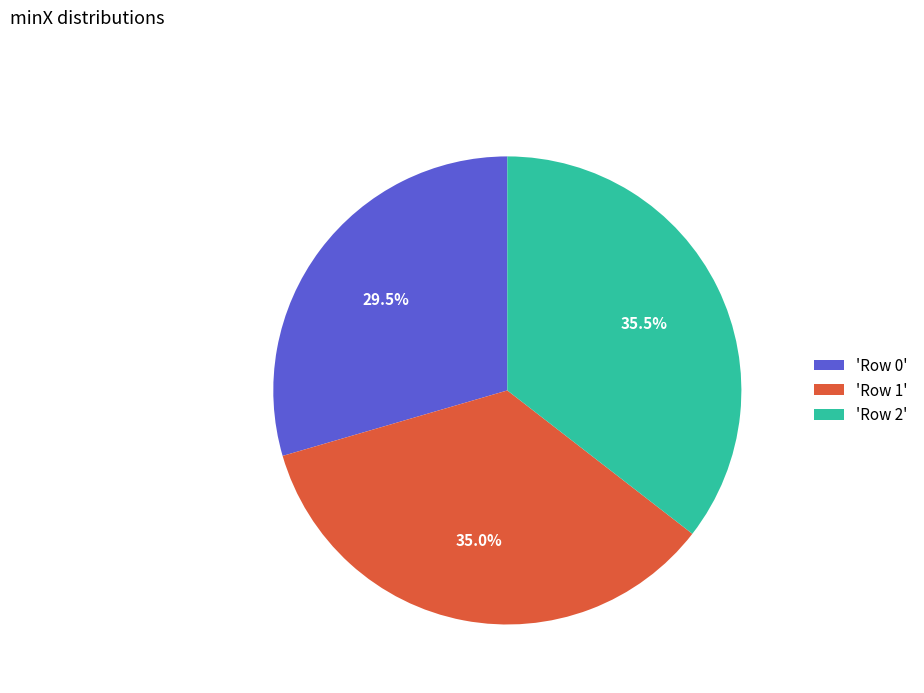

Which has a higher value, 'Row 1' or 'Row 0'?

'Row 1'